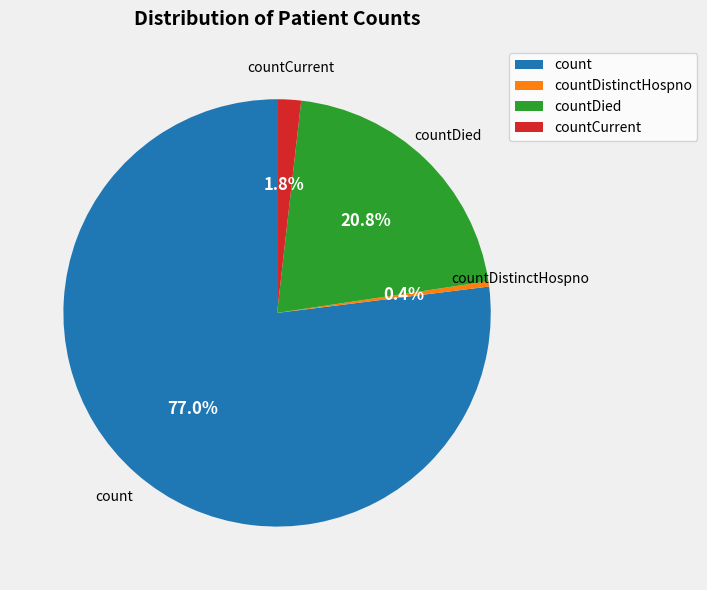

Does any single category account for the majority?

Yes